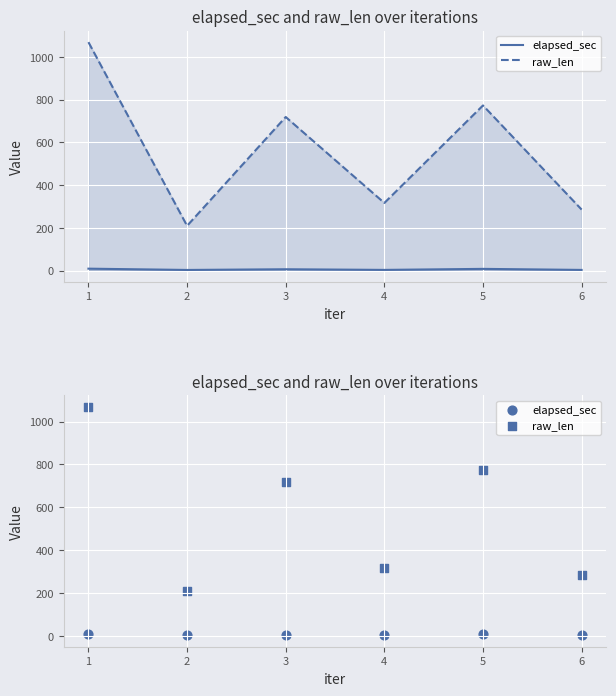

Which series has the largest total across all categories?

raw_len